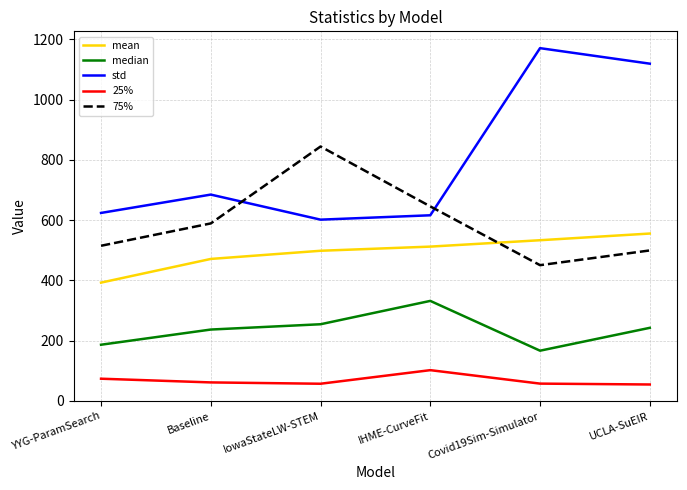

What is the sum of all 75% values?

3541.5